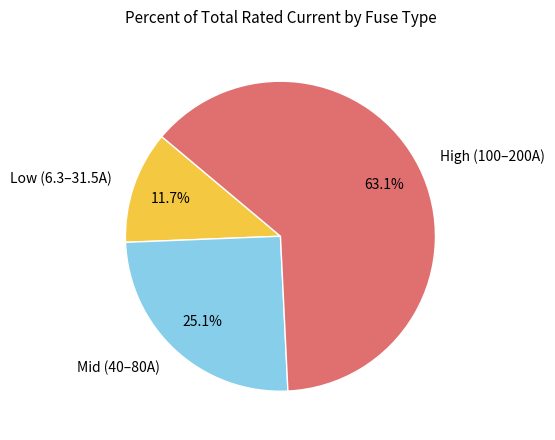

Which has a higher value, High (100–200A) or Mid (40–80A)?

High (100–200A)